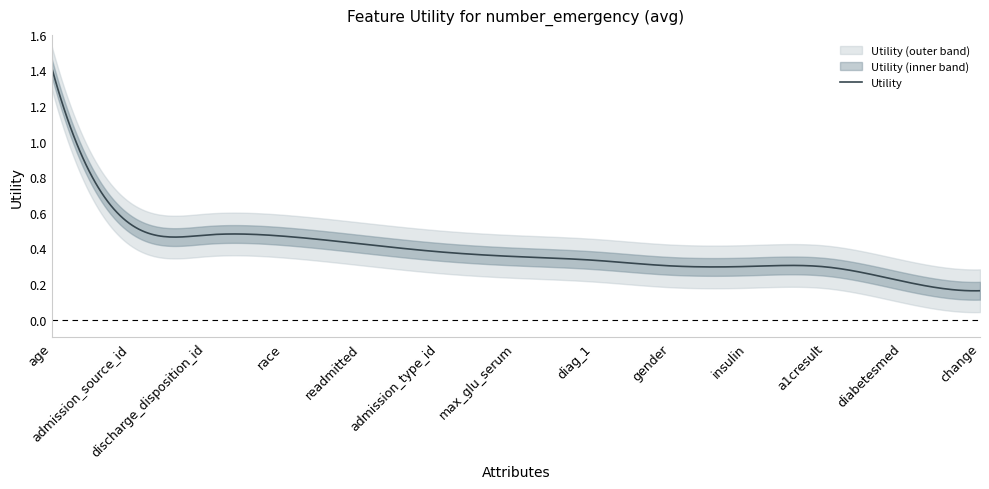

At which category does the chart reach its peak across all series?

age